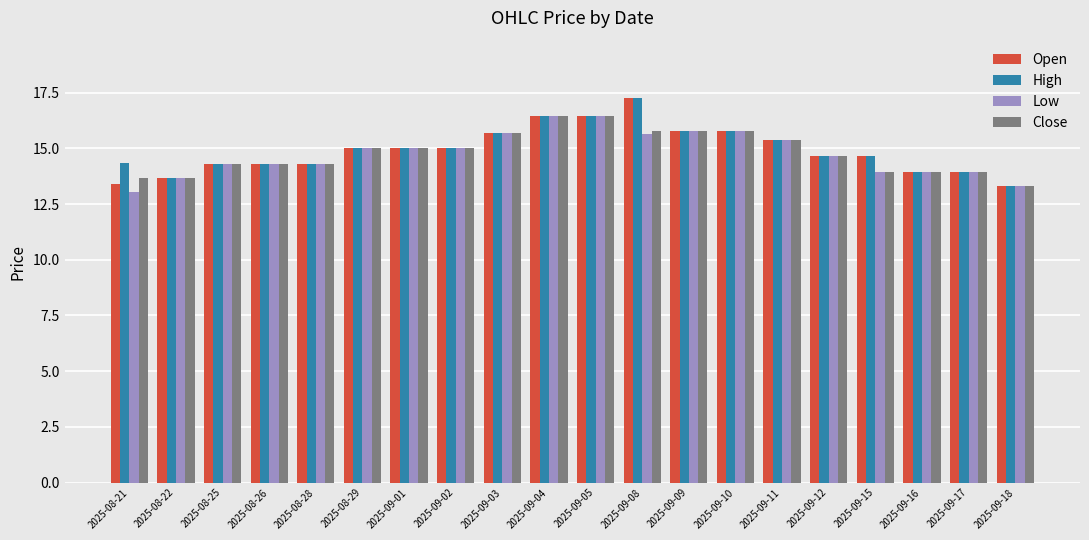

Count the number of categories in the chart.

20